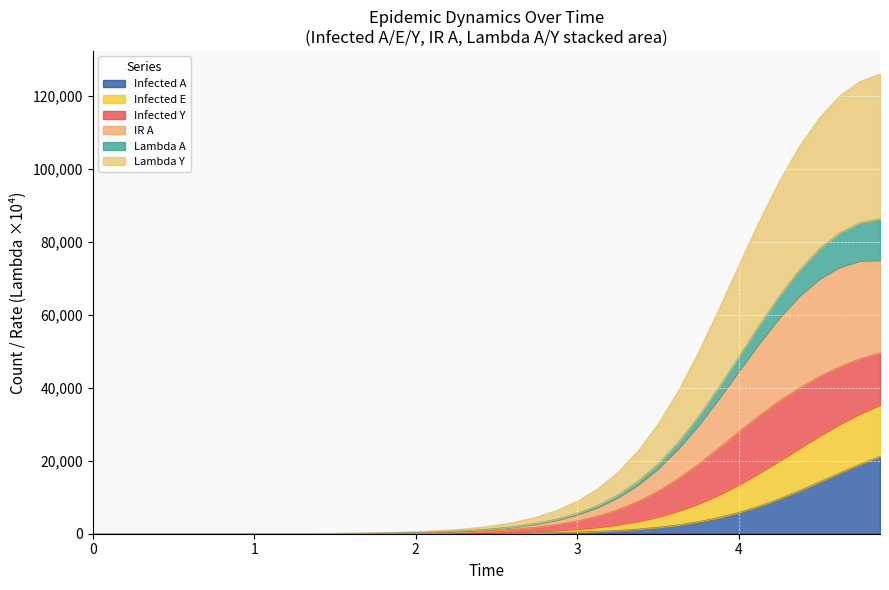

What is the highest value of the Infected A series?

21220.0